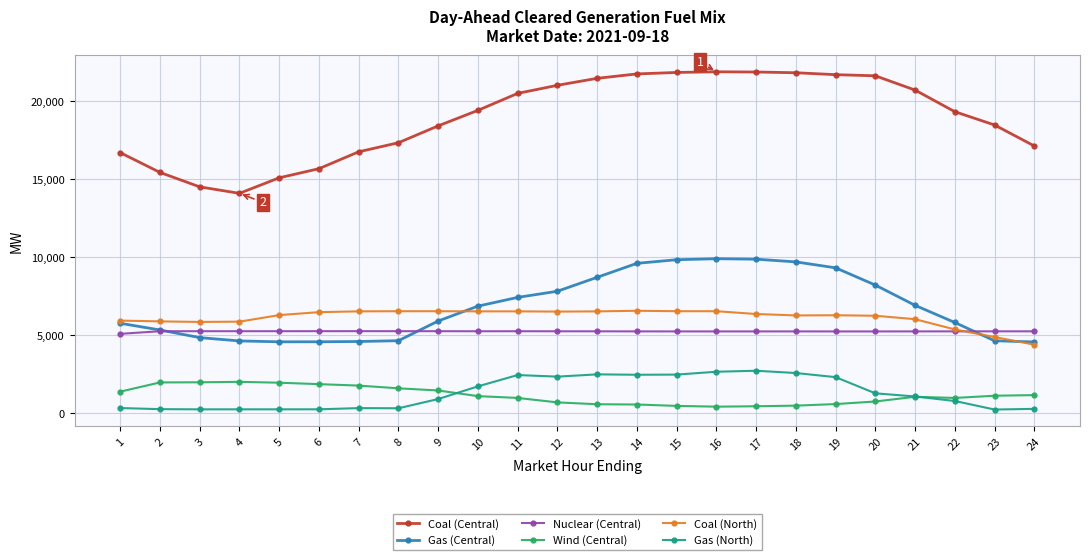

Rank the series at 15 from highest to lowest value.

Coal (Central), Gas (Central), Coal (North), Nuclear (Central), Gas (North), Wind (Central)